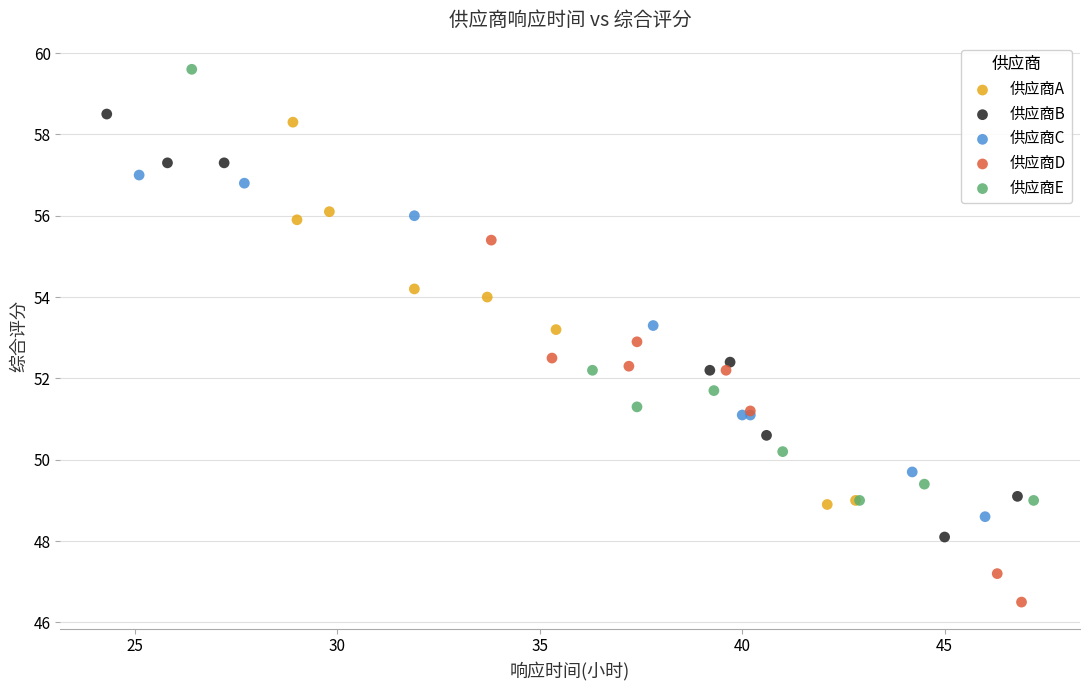

Which series has the largest Y range (max minus min)?

供应商E